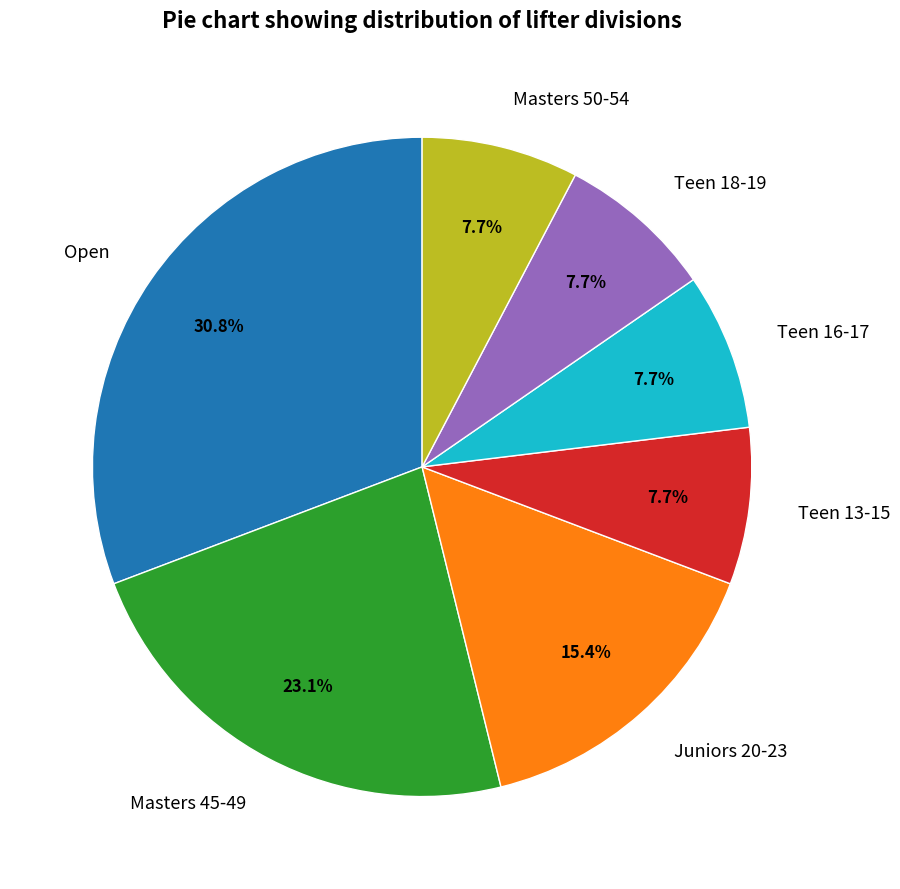

Count the number of slices in the pie.

7